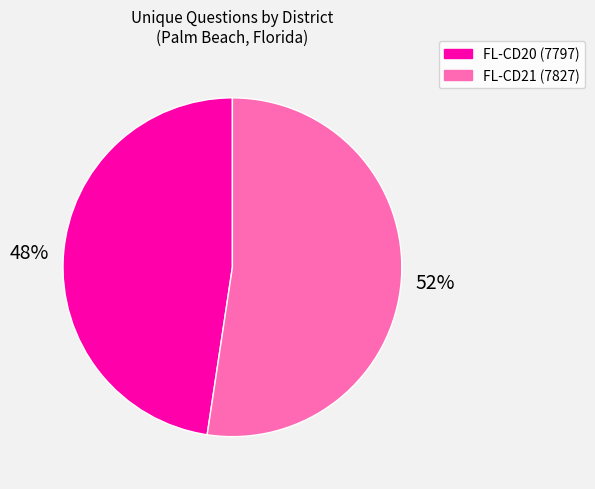

To the nearest percent, what is the average slice percentage?

50%